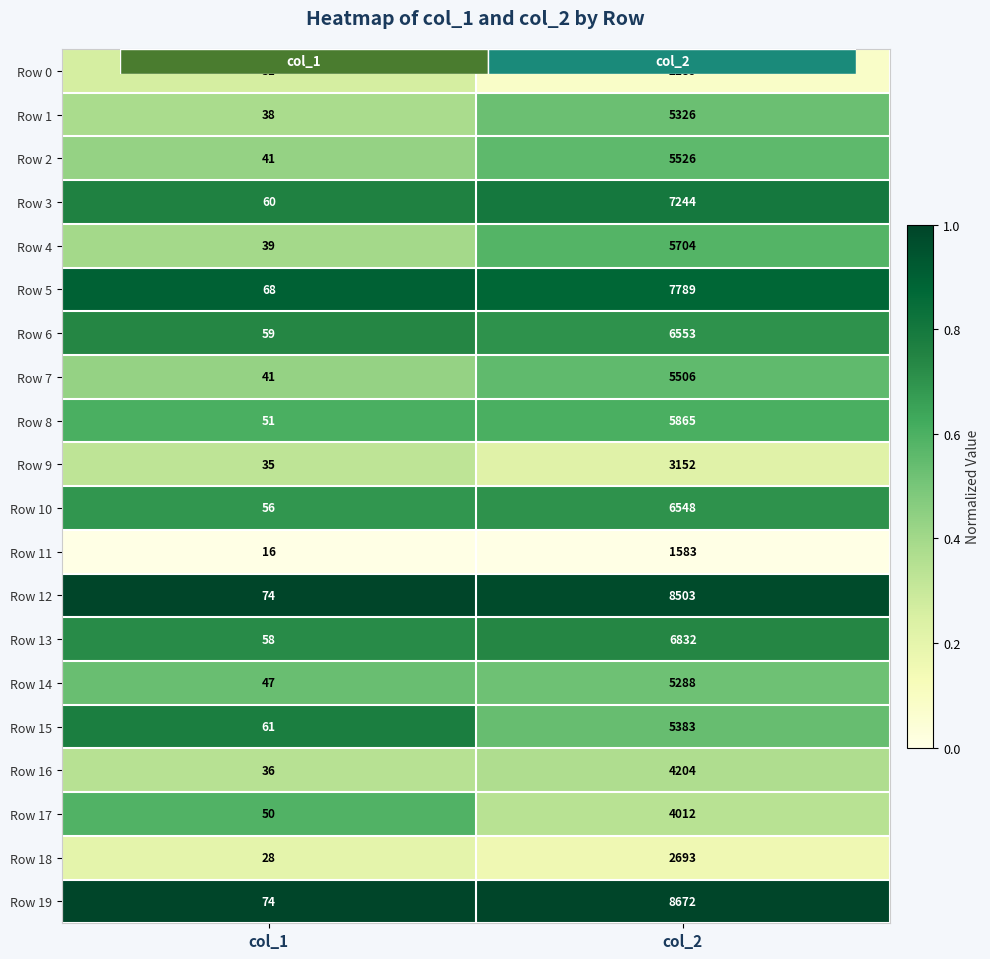

At which label does Row 10 reach its minimum?

col_1